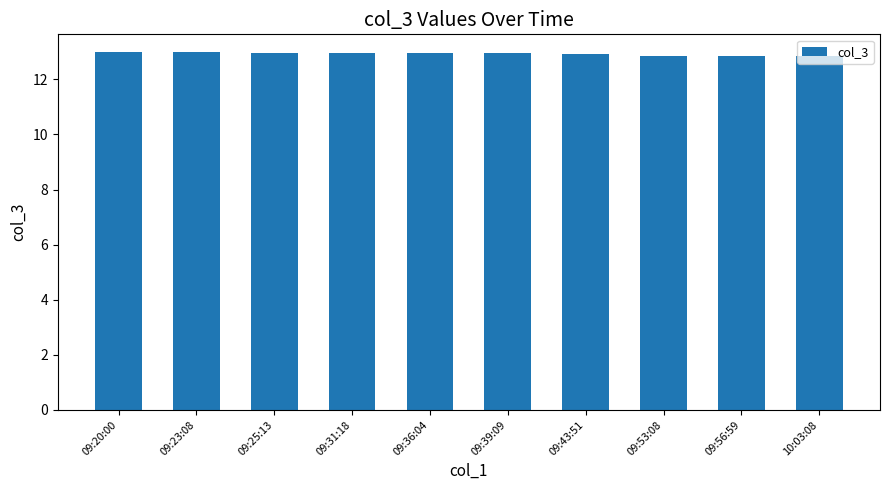

What is the sum of the values at 09:31:18 and 09:36:04?

25.9